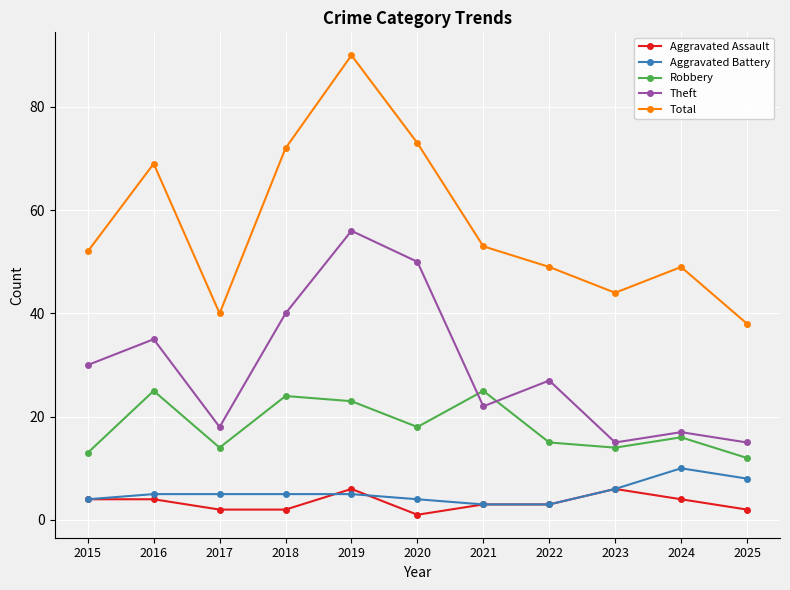

What is the difference between the maximum and minimum values in the Robbery series?

13